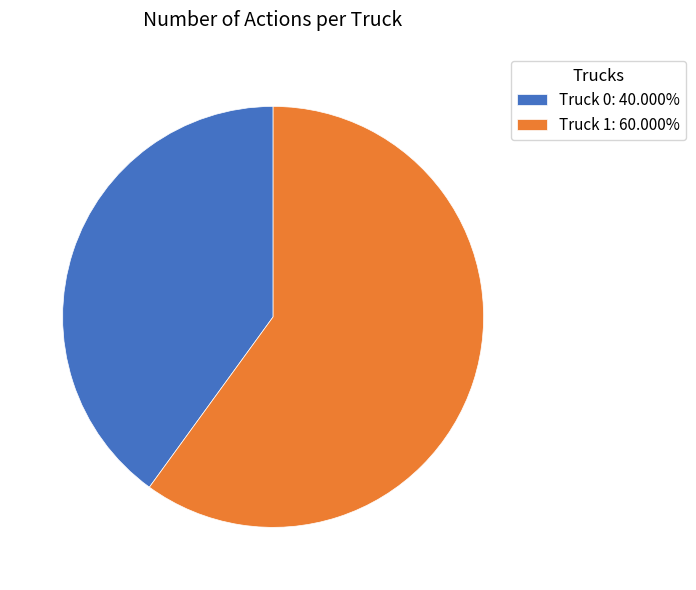

Is it true that Truck 1 is 67% of the pie?

False